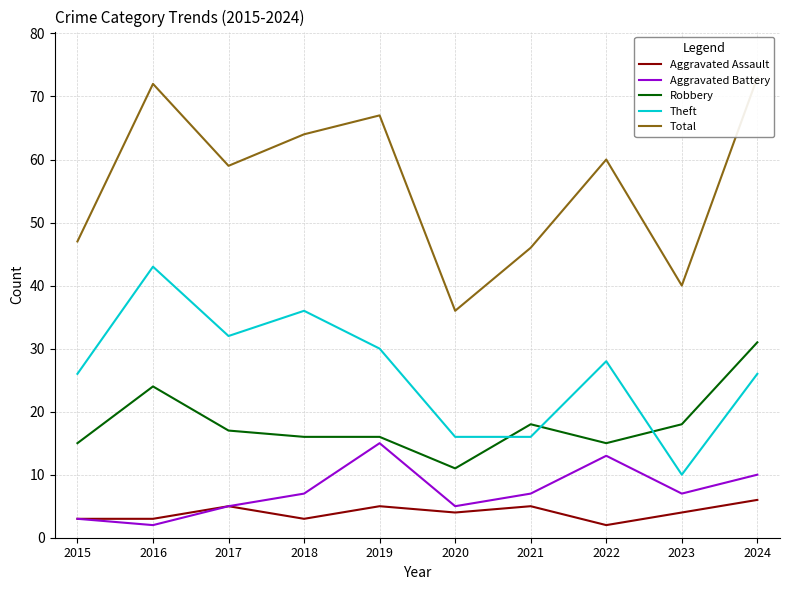

What is the value of the Theft point at the 9th from the left?

10